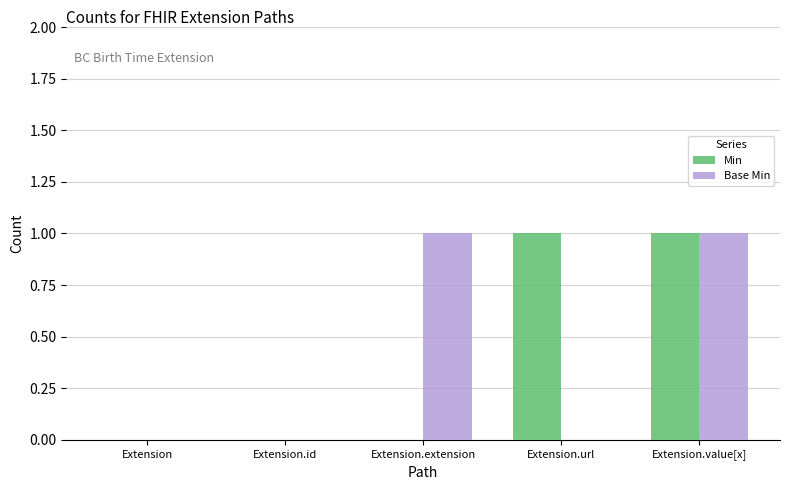

How many groups of bars are there?

5